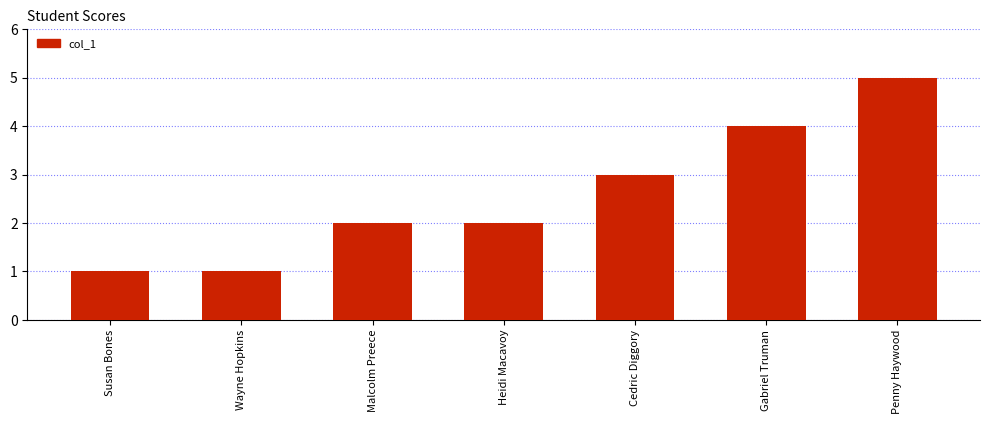

Read the value at Penny Haywood.

5